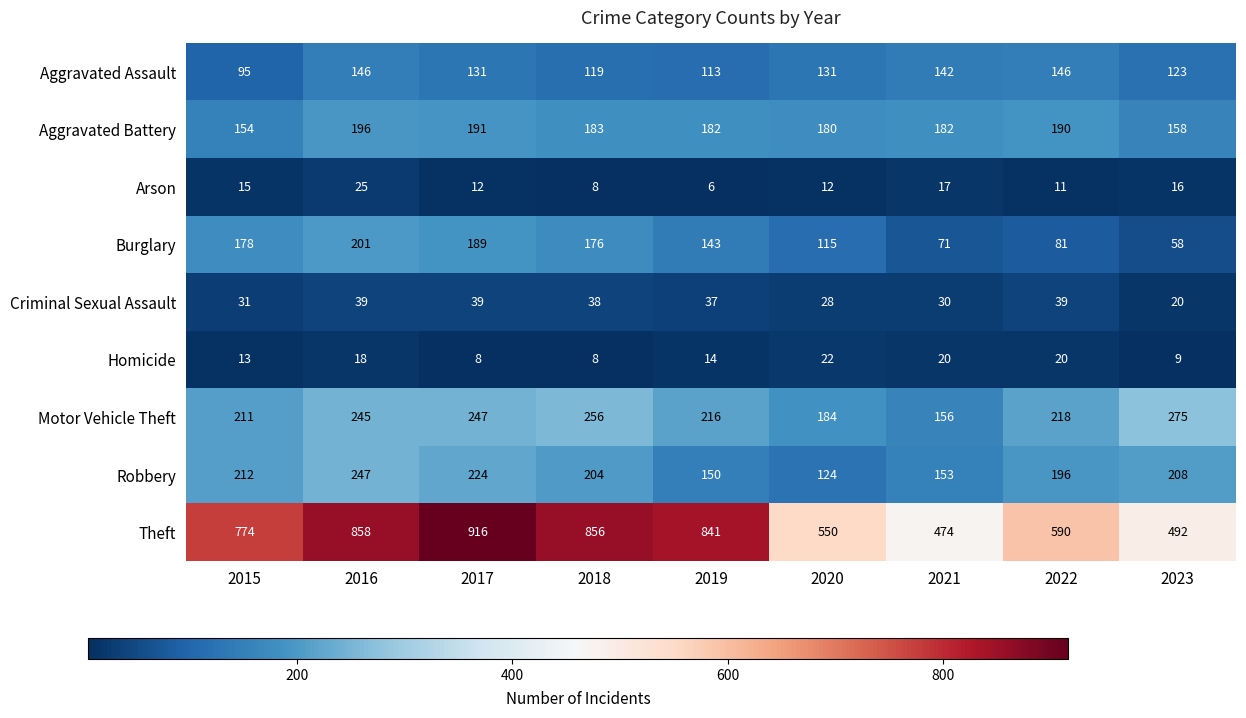

The value of Burglary at 2020 is 115. True or false?

True